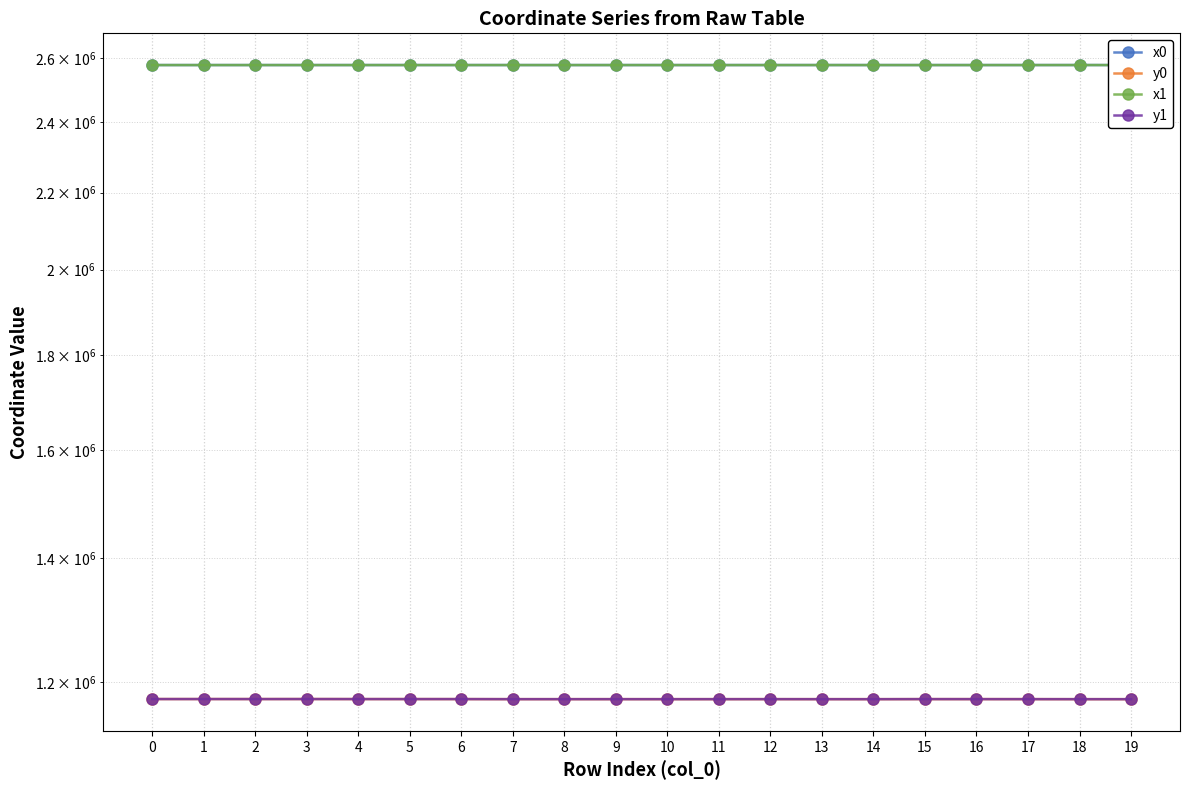

Which series has the widest spread of values?

y0